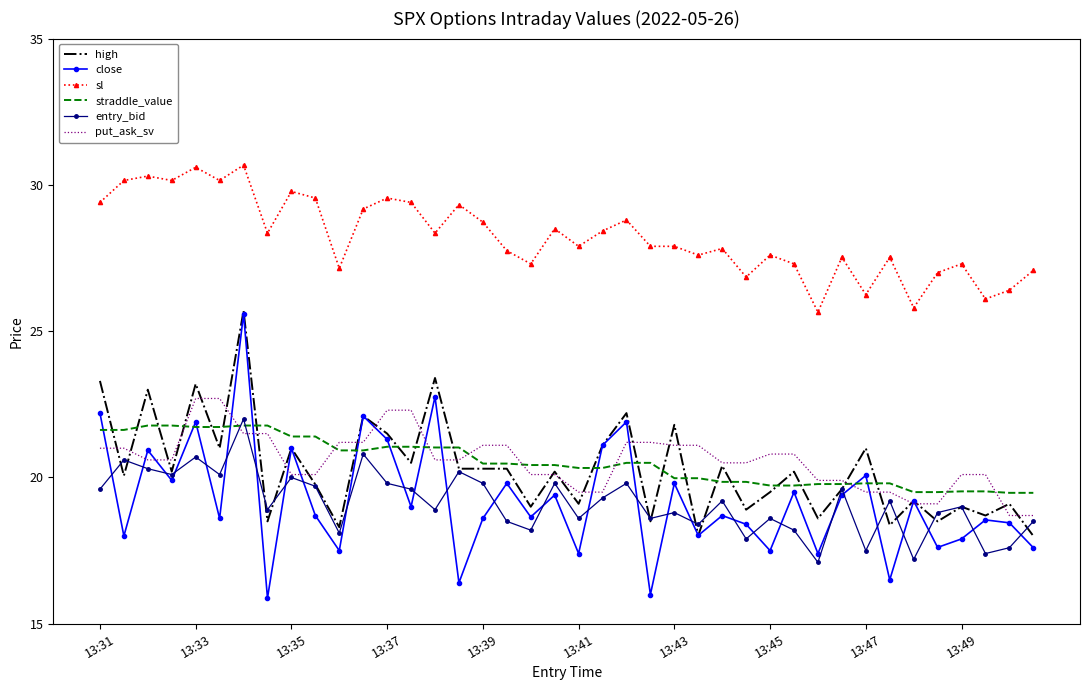

What is the minimum value shown in the chart?

15.9